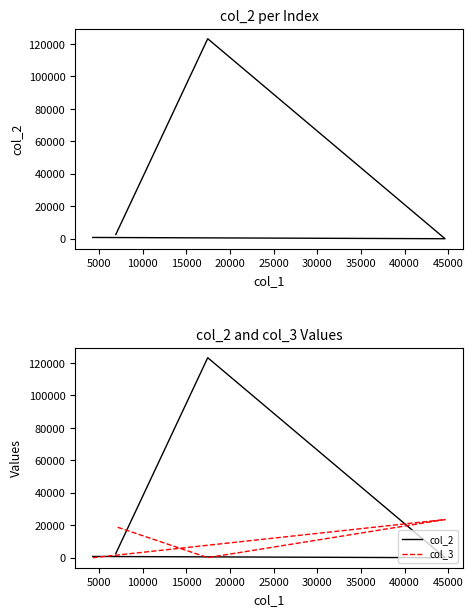

Rank the series by their maximum value, from lowest to highest.

col_3, col_2